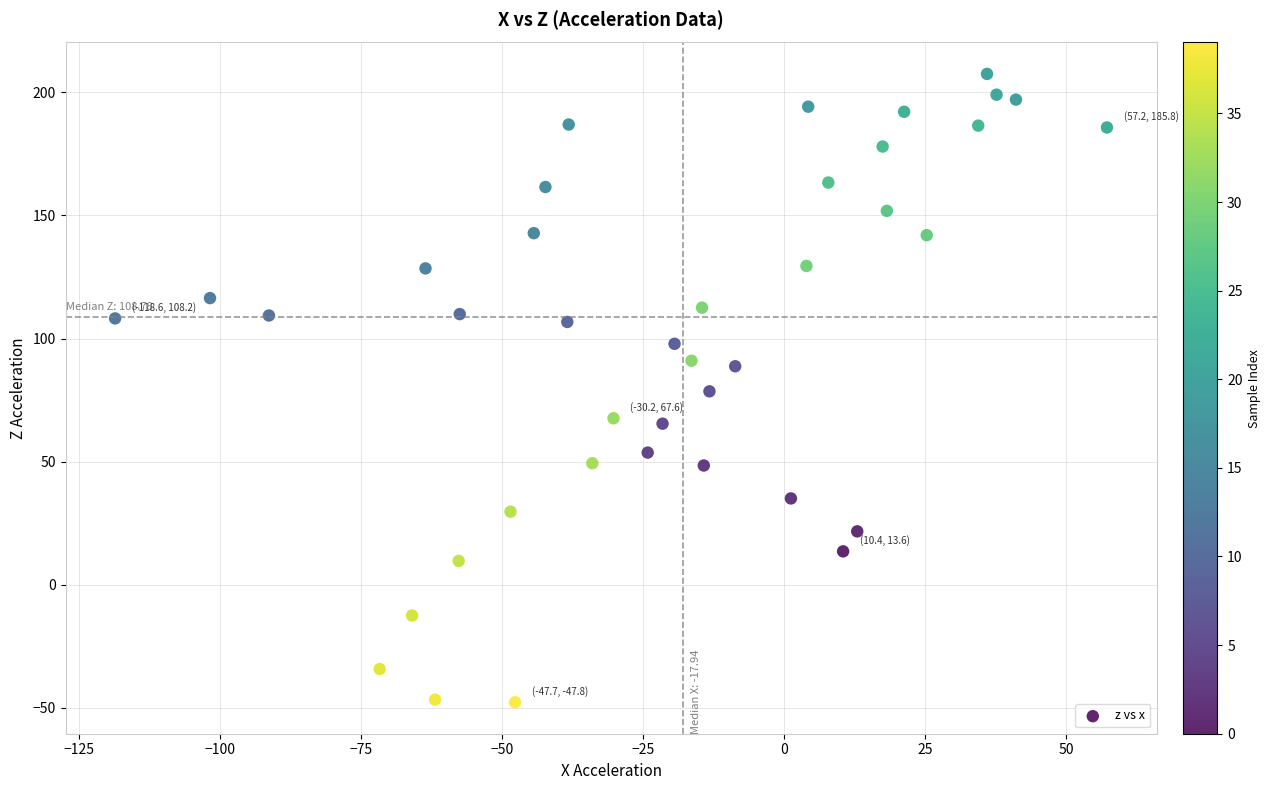

What is the range of X values (max minus min)?

175.8